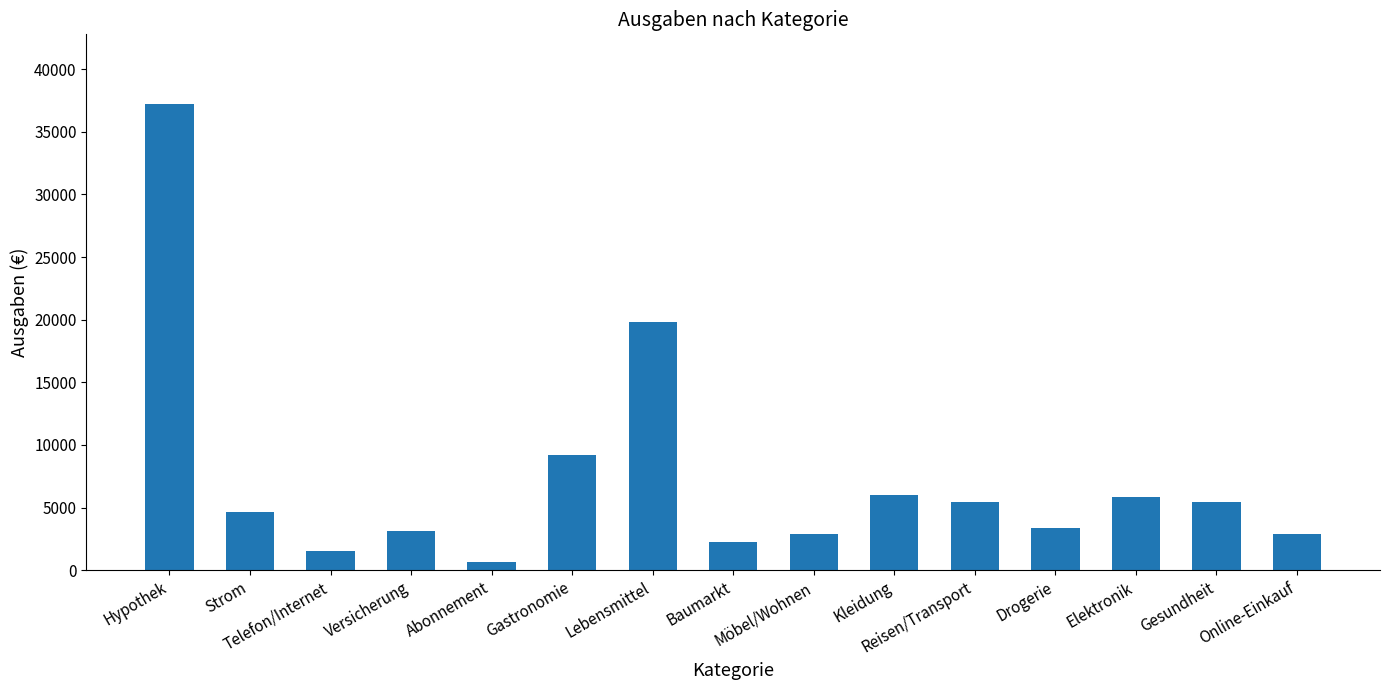

What is the value of the 15th bar from the left?

2892.9